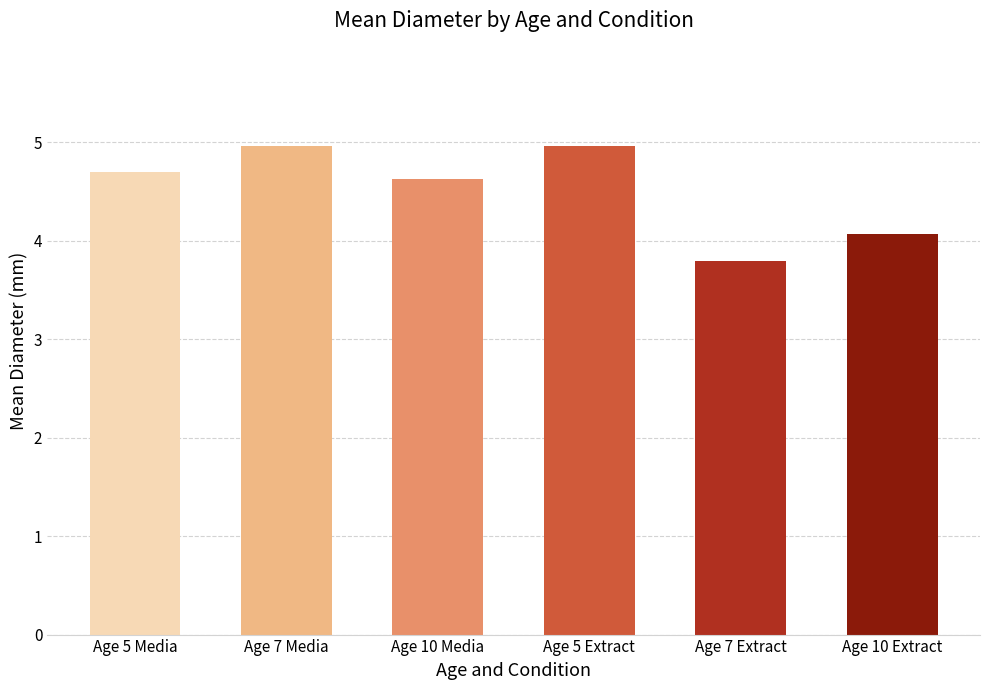

Reading left to right, what are all the values shown in this chart?

Age 5 Media=4.7	Age 7 Media=5.0	Age 10 Media=4.6	Age 5 Extract=5.0	Age 7 Extract=3.8	Age 10 Extract=4.1